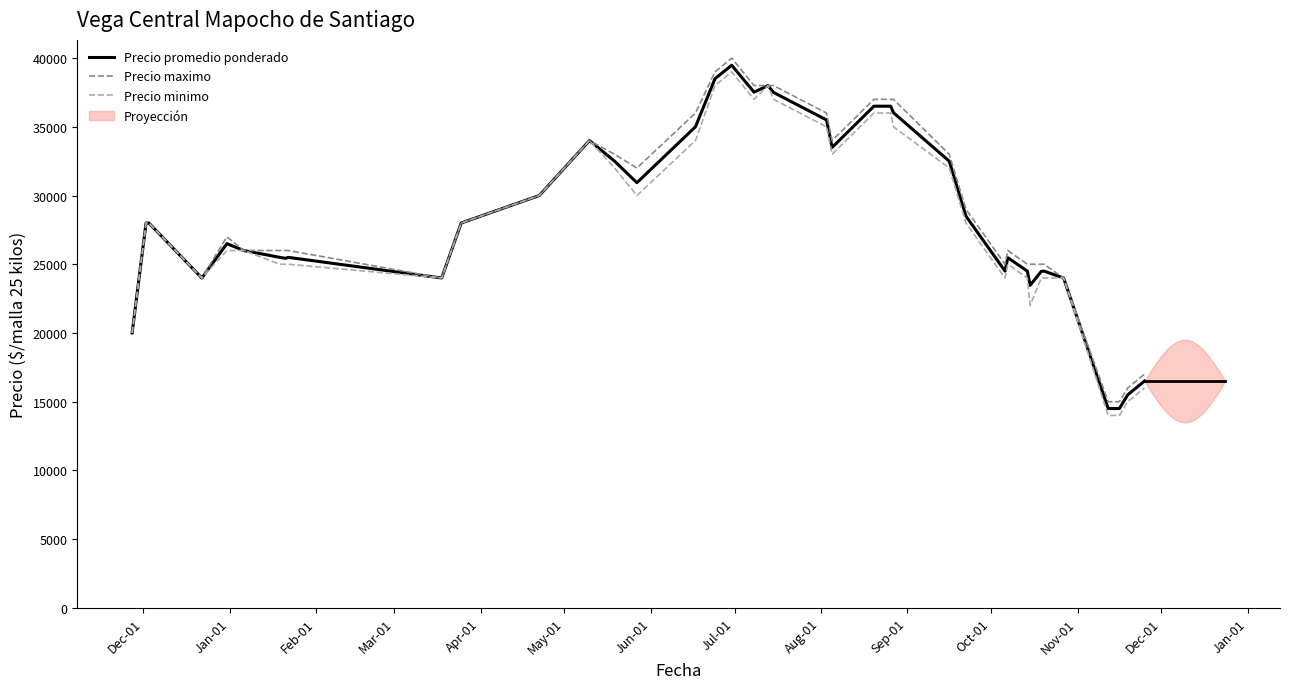

What is the average value of the Precio maximo series?

28925